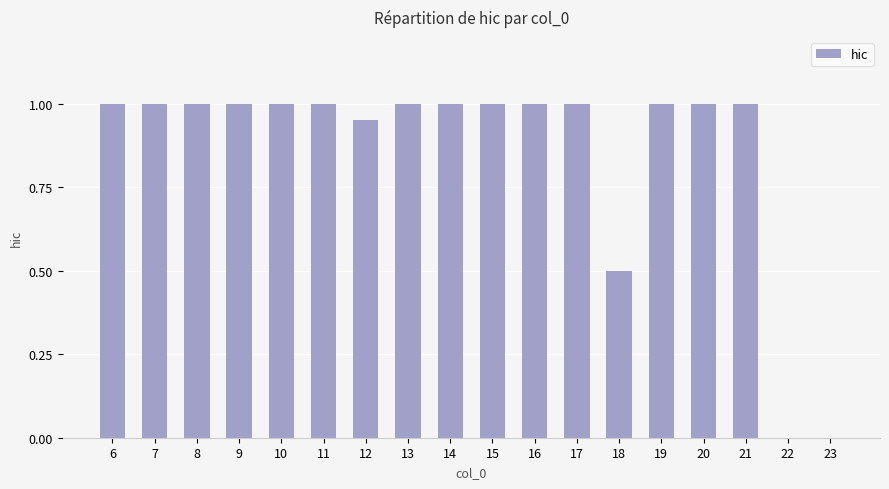

Is it true that the value at 6 is 0.6?

False